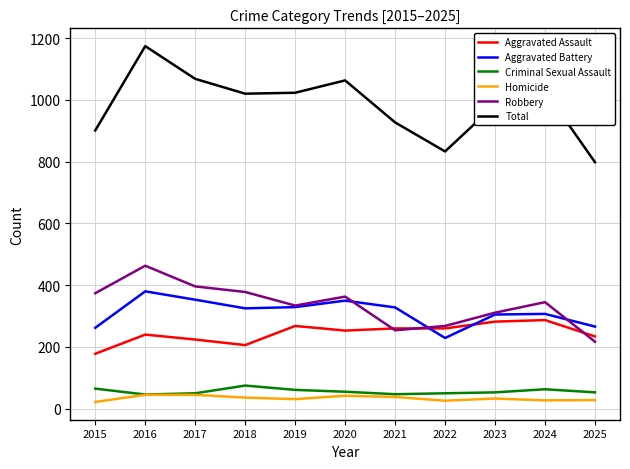

Rank the series by their maximum value, from highest to lowest.

Total, Robbery, Aggravated Battery, Aggravated Assault, Criminal Sexual Assault, Homicide